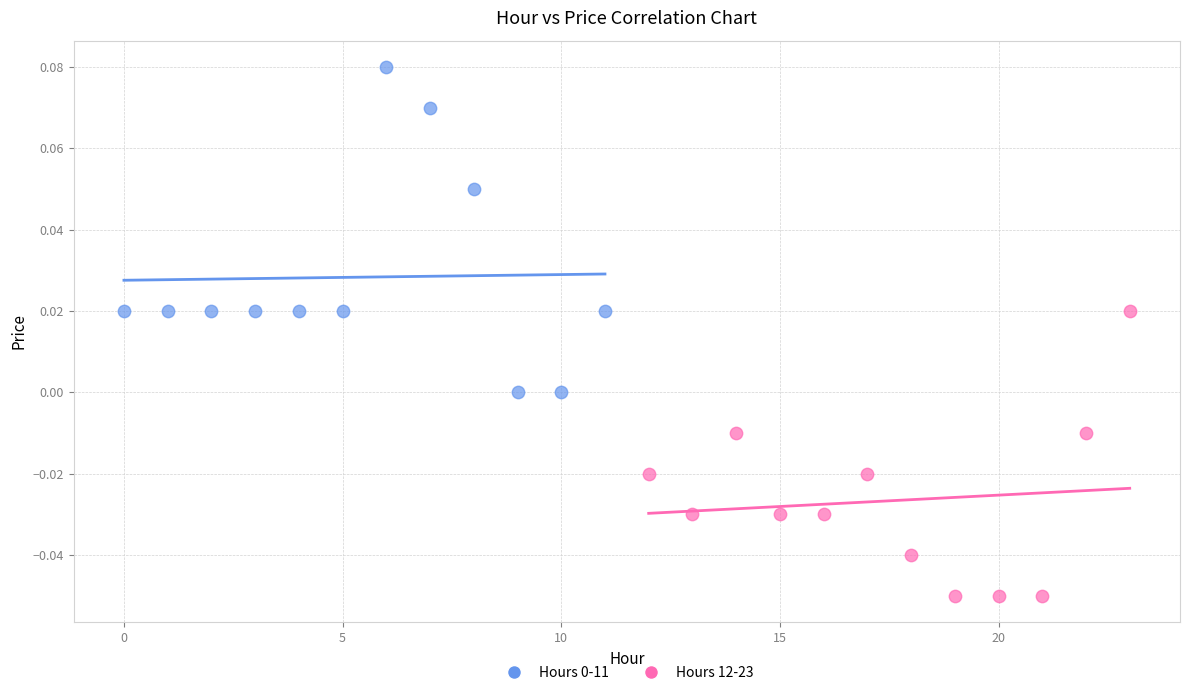

Which series reaches the minimum Y coordinate?

Hours 12-23